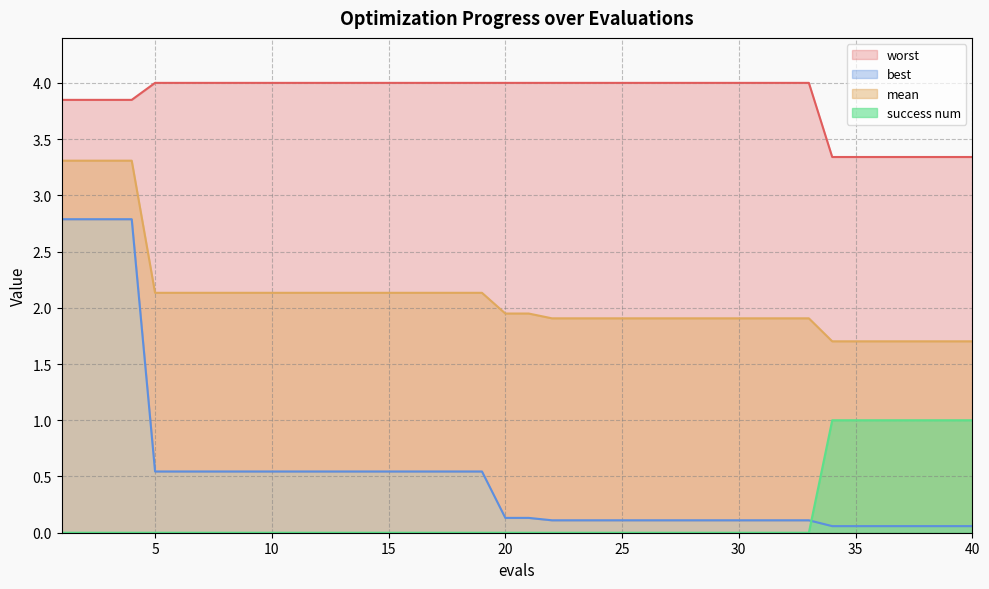

List the labels in order of mean value, smallest first.

34, 35, 36, 37, 38, 39, 40, 22, 23, 24, 25, 26, 27, 28, 29, 30, 31, 32, 33, 20, 21, 5, 6, 7, 8, 9, 10, 11, 12, 13, 14, 15, 16, 17, 18, 19, 1, 2, 3, 4